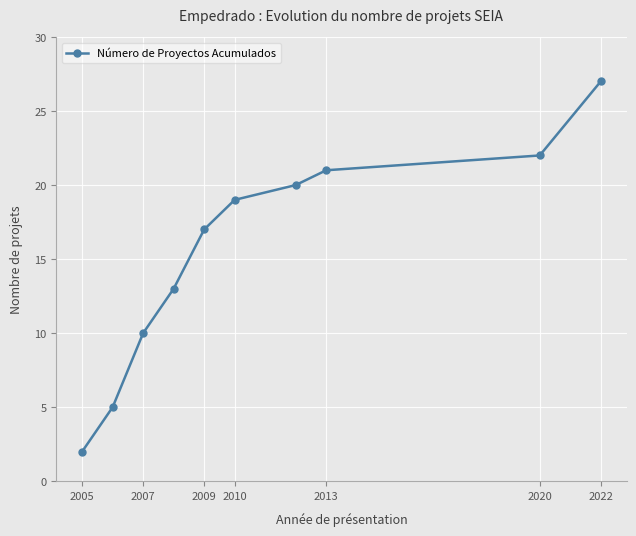

How many data points does each series have?

10